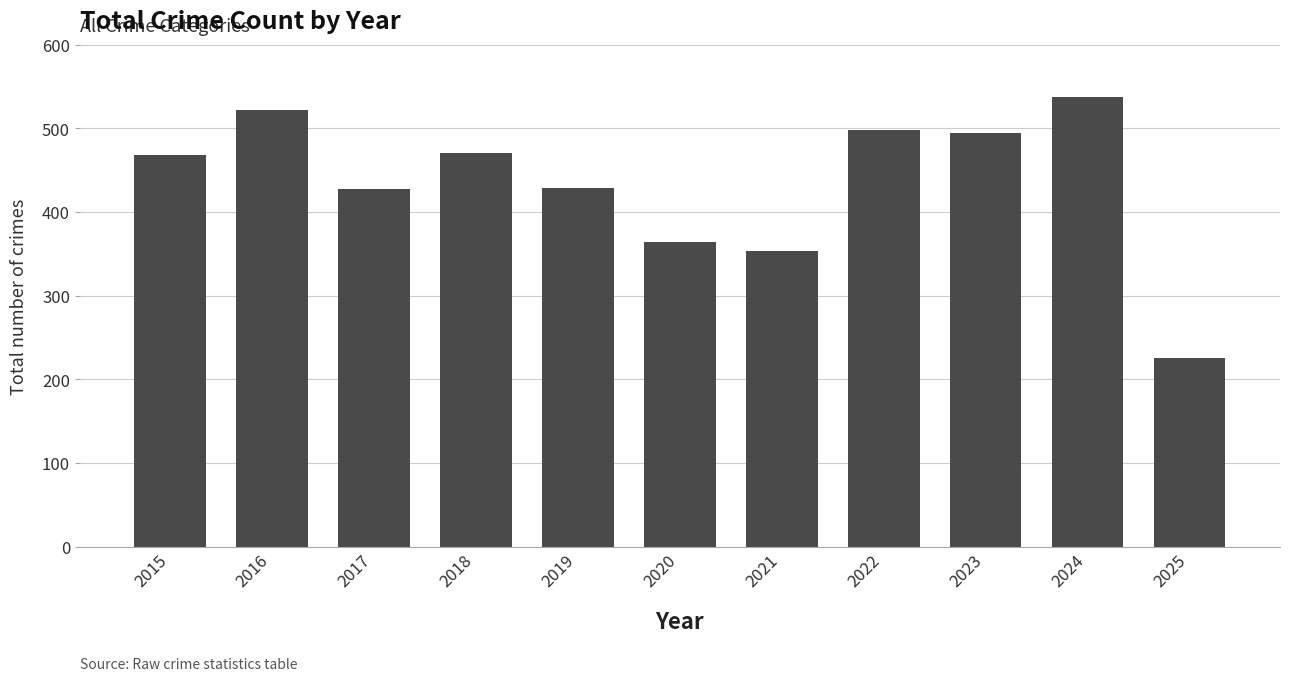

Which category has the highest value across all series?

2024